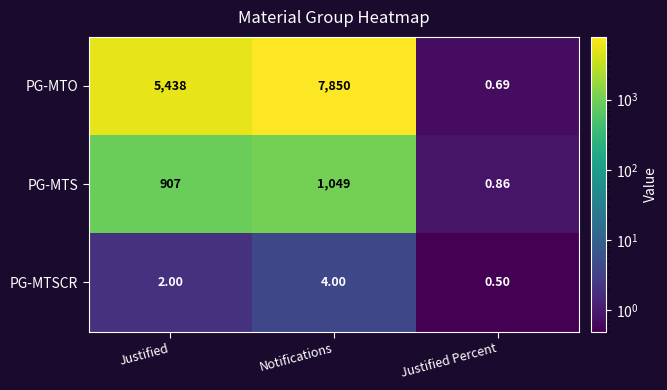

Count the number of data series in this chart.

3